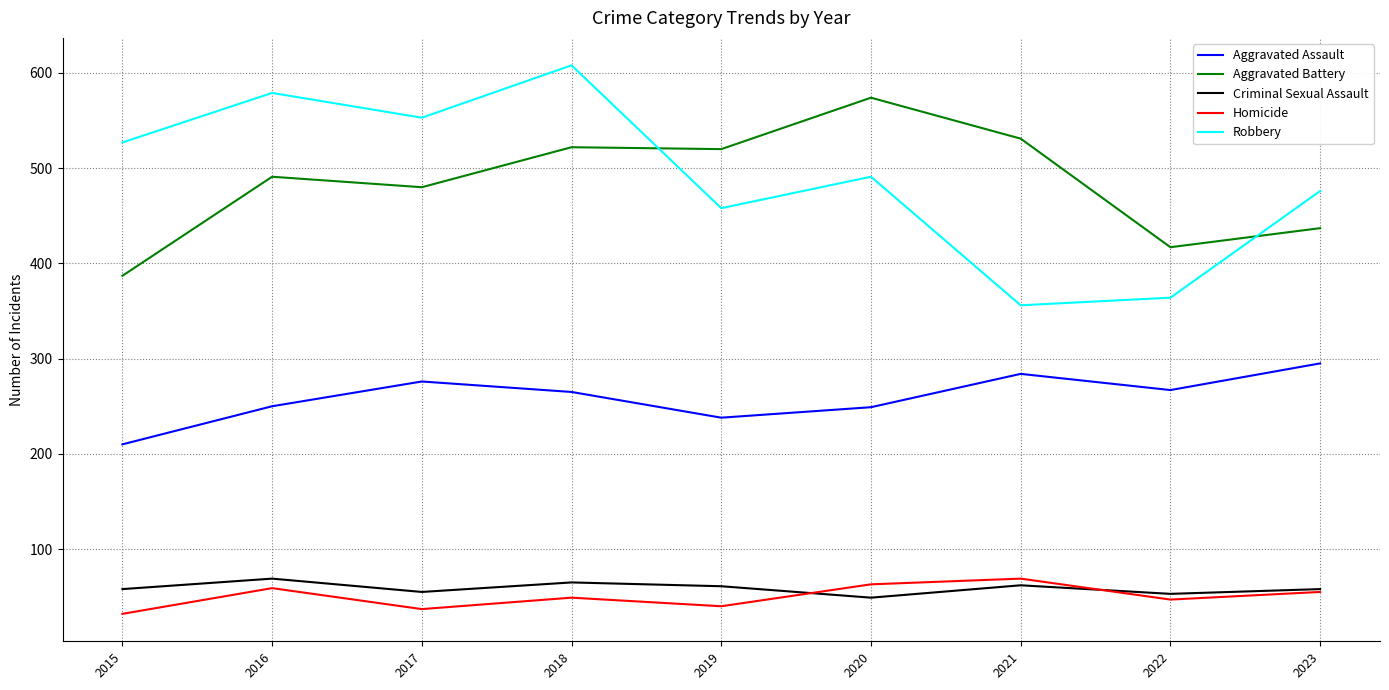

What is the difference between the maximum and second lowest values in the Criminal Sexual Assault series?

16